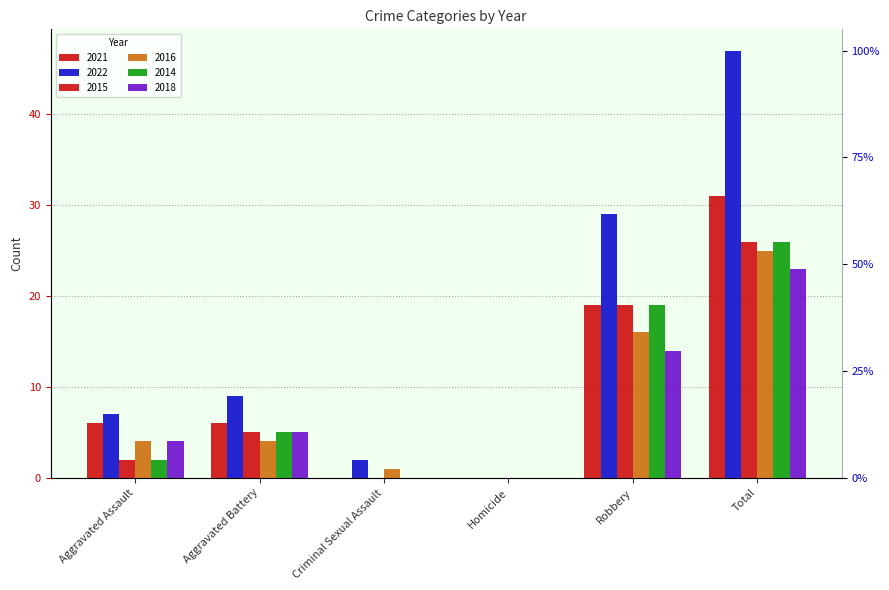

What is the difference between the 2015 values at Homicide and Robbery?

19